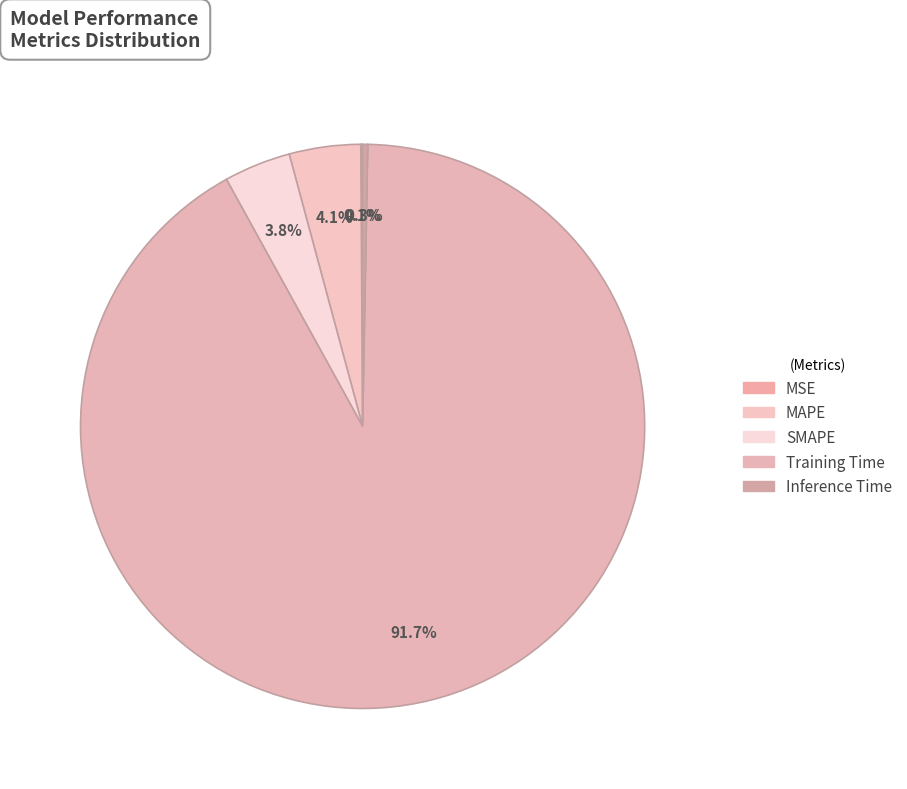

Which slice is the smallest?

MSE